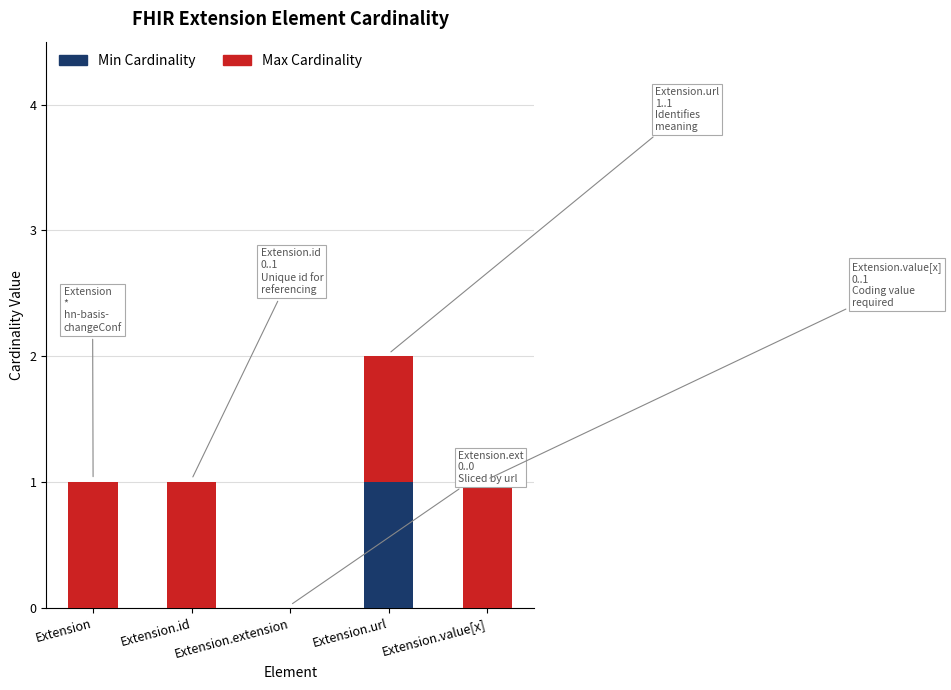

Is it true that Min Cardinality equals 1 at Extension.extension?

False